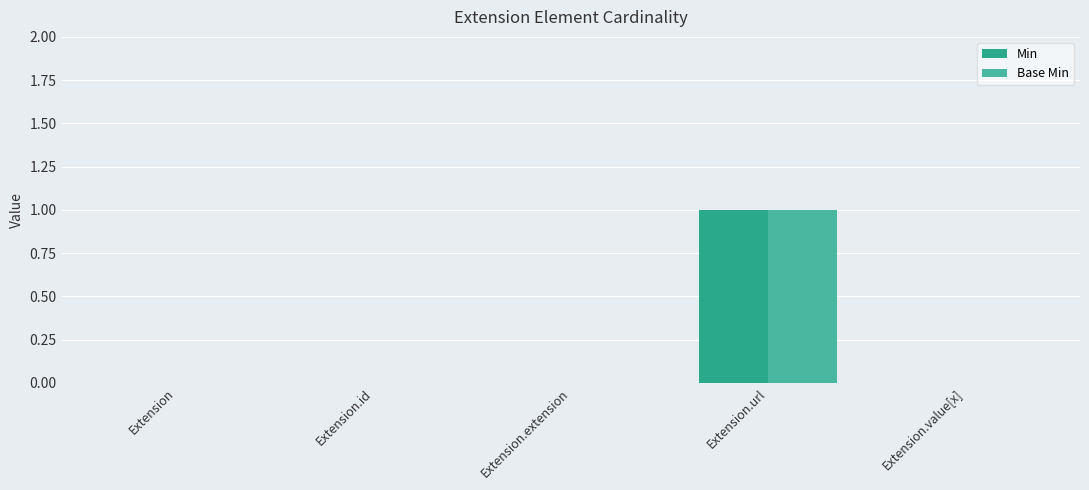

Reading left to right, transcribe all the data shown in this chart.

Min: 0	0	0	1	0
Base Min: 0	0	0	1	0